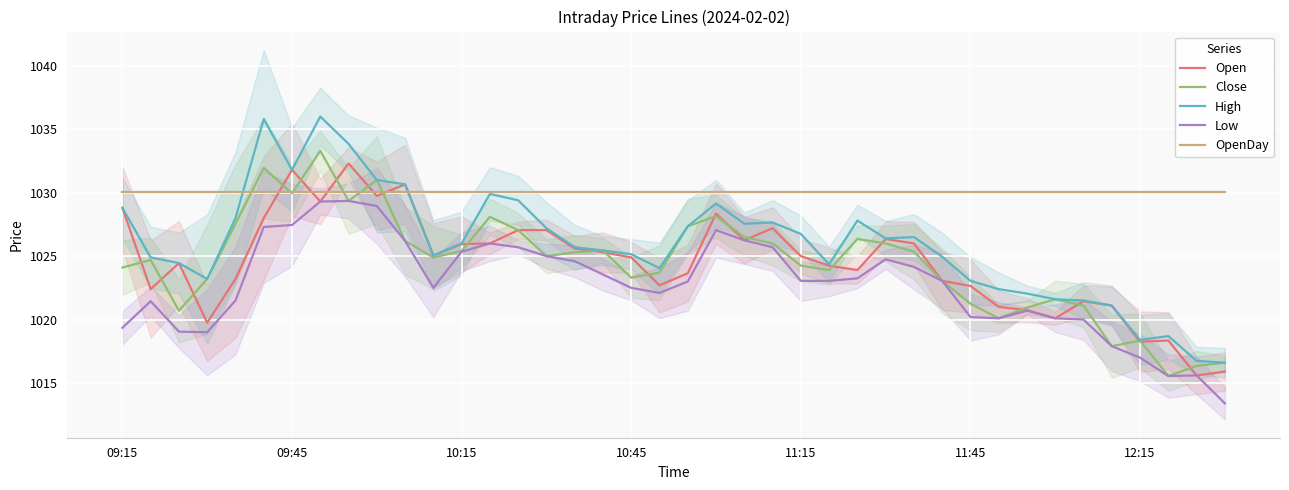

True or false: Low and High cross at least once.

False